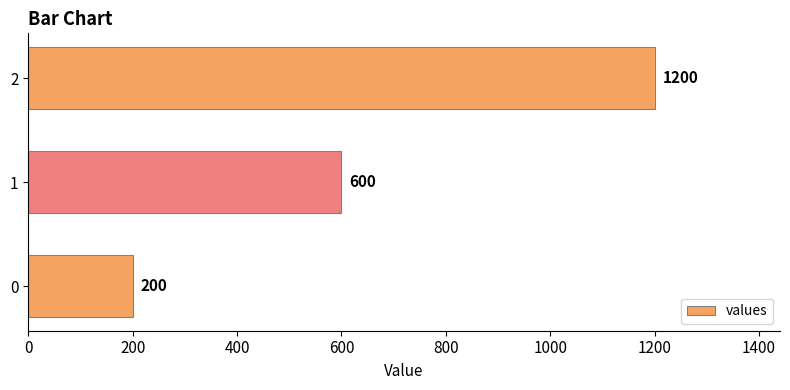

Approximately how many times larger is the value at 1 compared to 2?

0.5